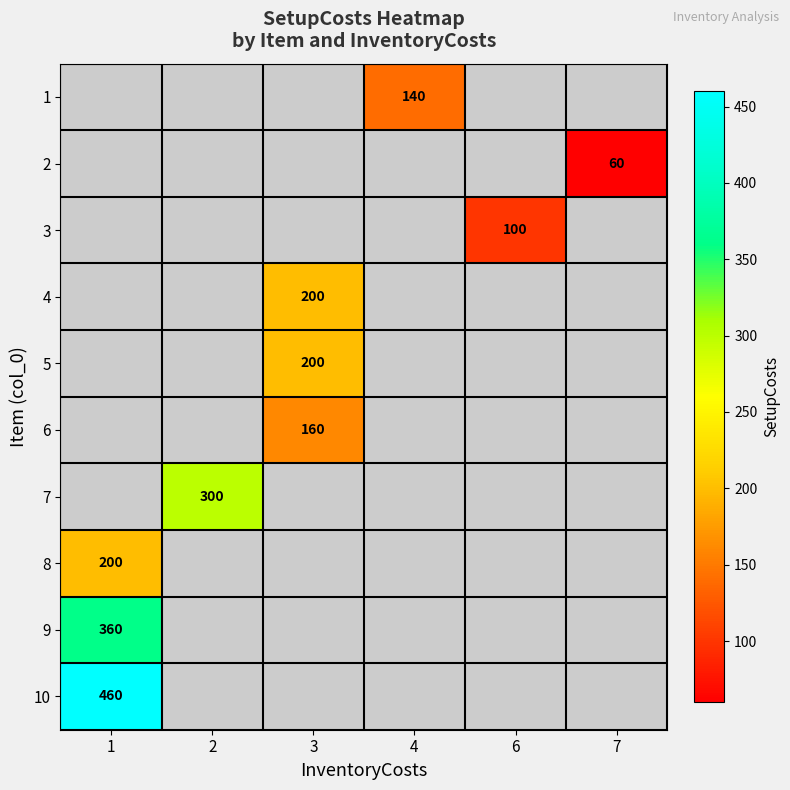

Count the number of data series in this chart.

10